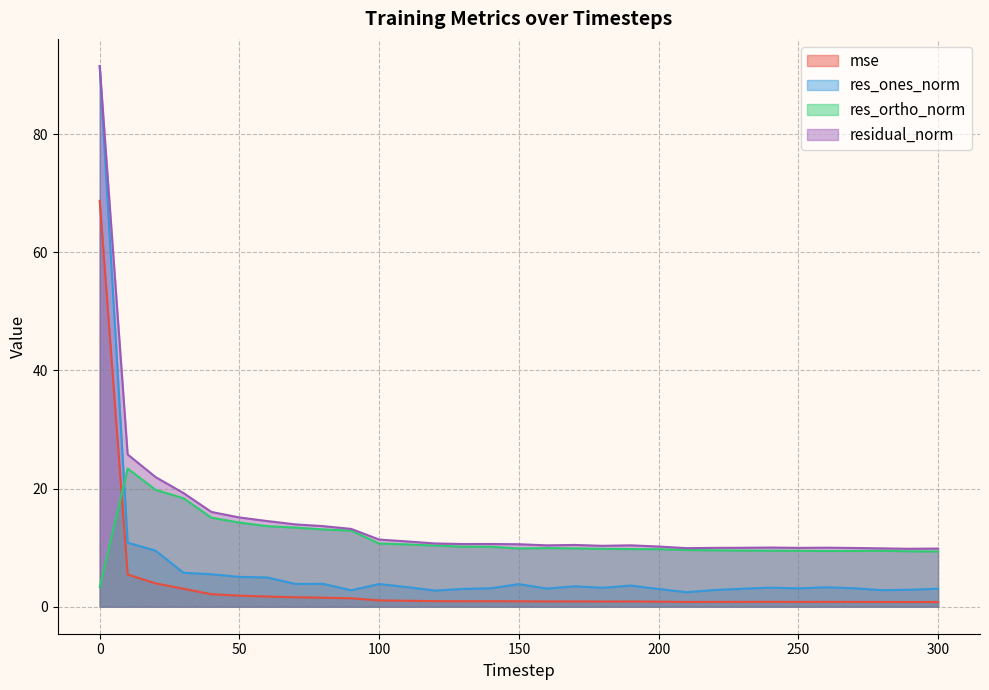

How many distinct data groups are displayed?

4